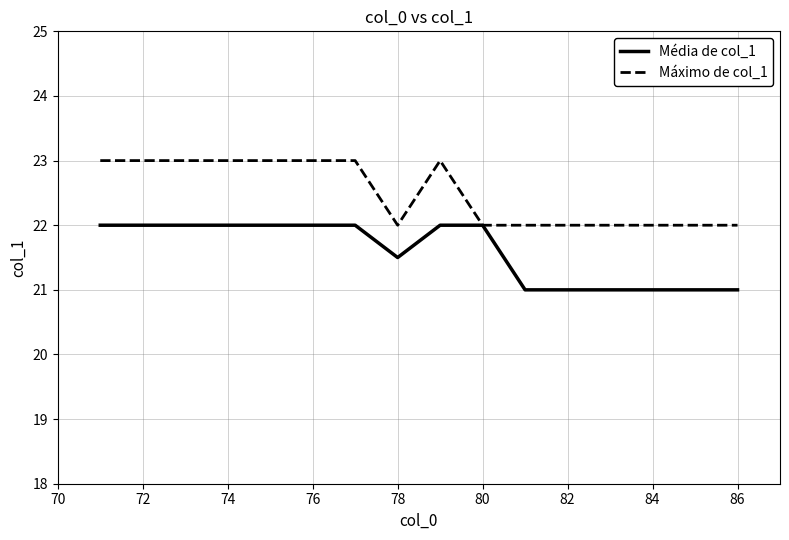

How many lines are shown in the chart?

2